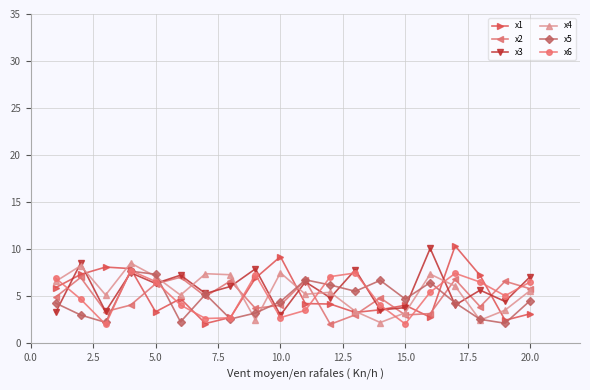

What is the maximum value shown in the chart?

10.4